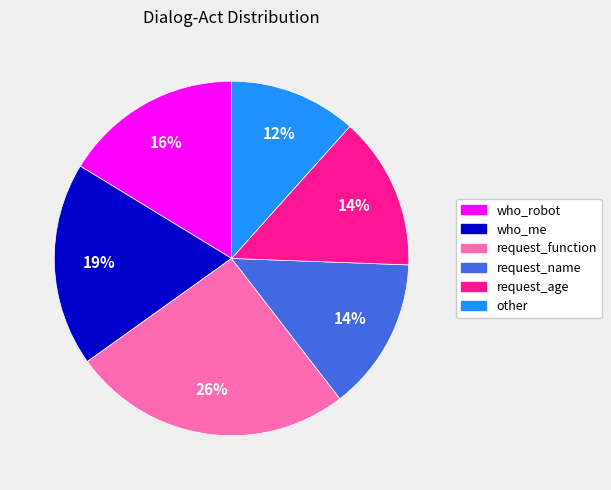

To the nearest percent, what is the difference between the largest and smallest slice percentages?

14%